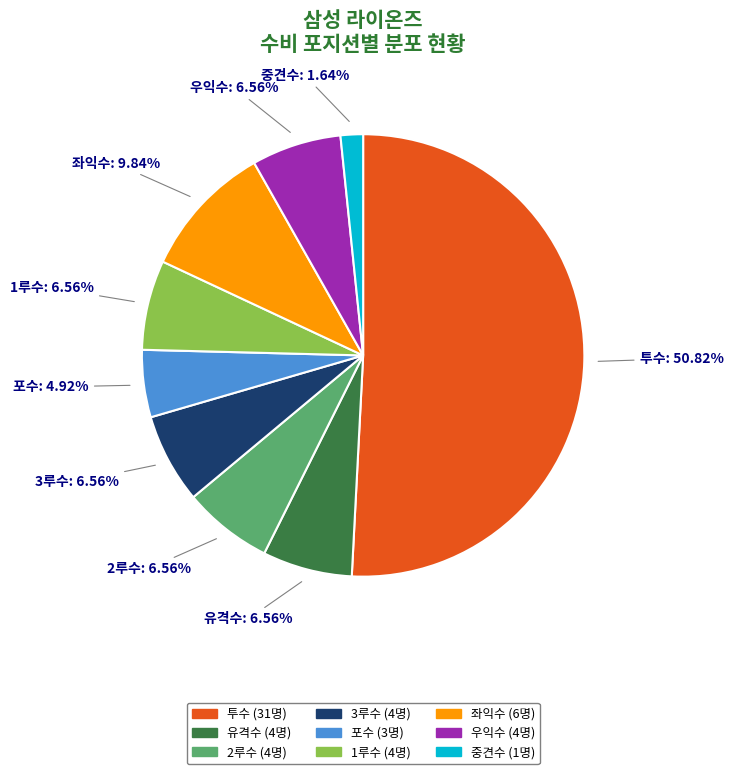

To the nearest percent, what is the combined percentage of 포수 and 1루수?

11%